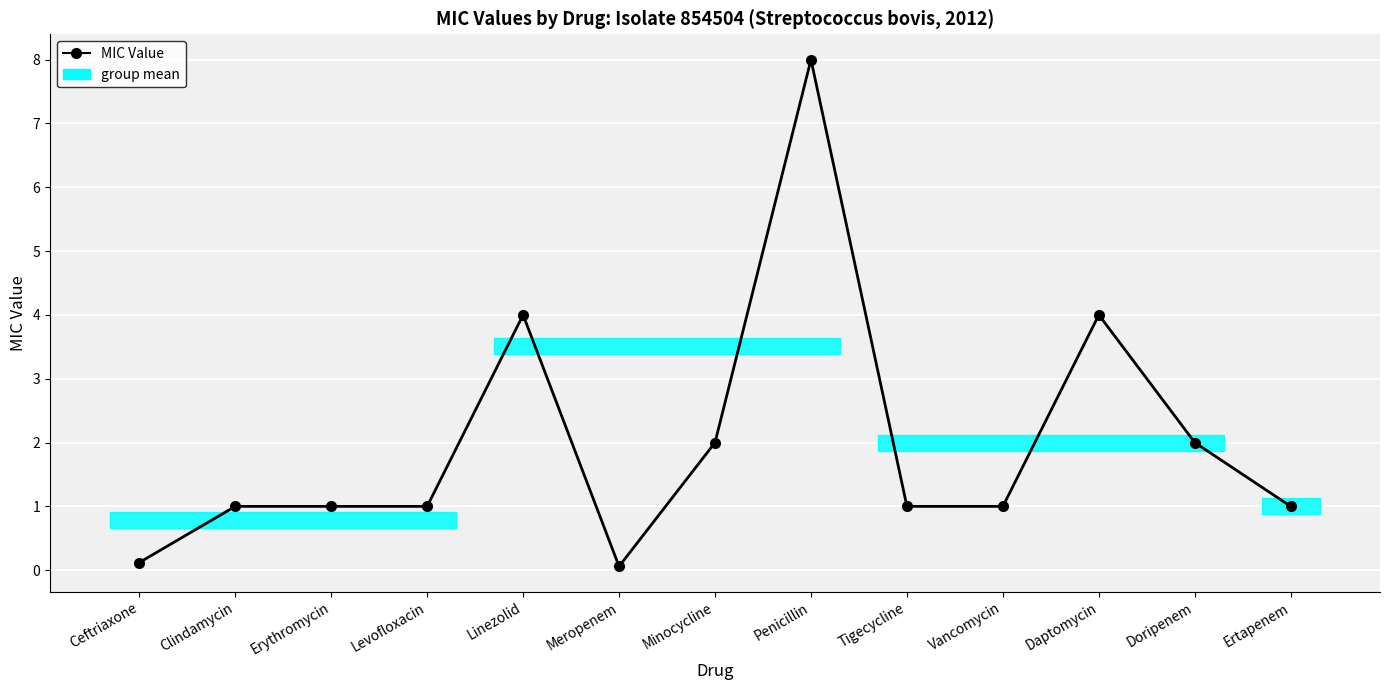

What is the maximum value shown in the chart?

8.0